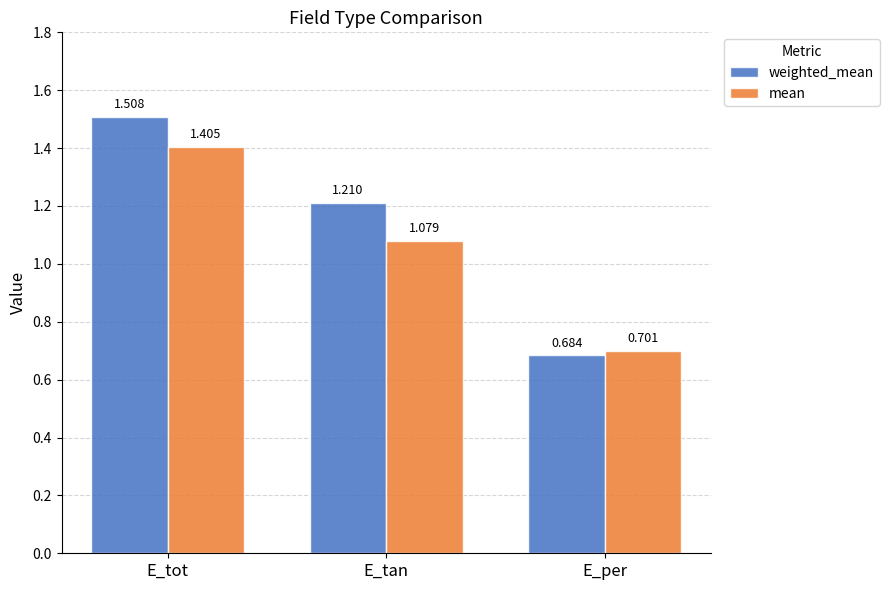

At which label does weighted_mean reach its minimum?

E_per